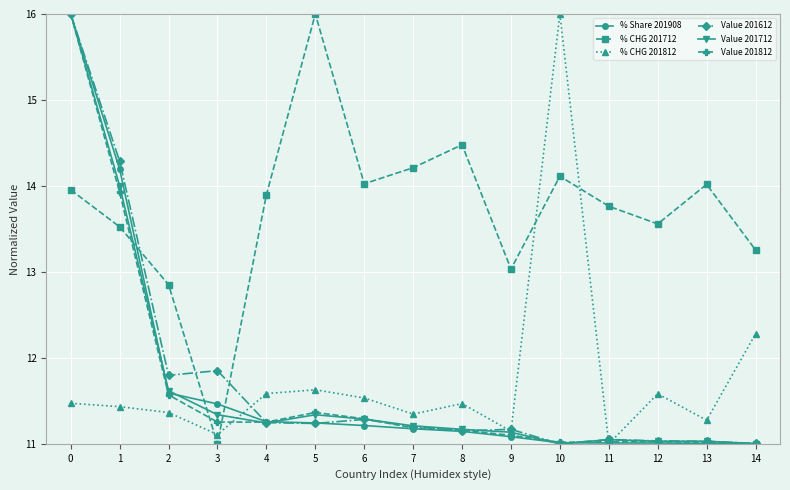

Which category has the highest value in the % CHG 201812 series?

10